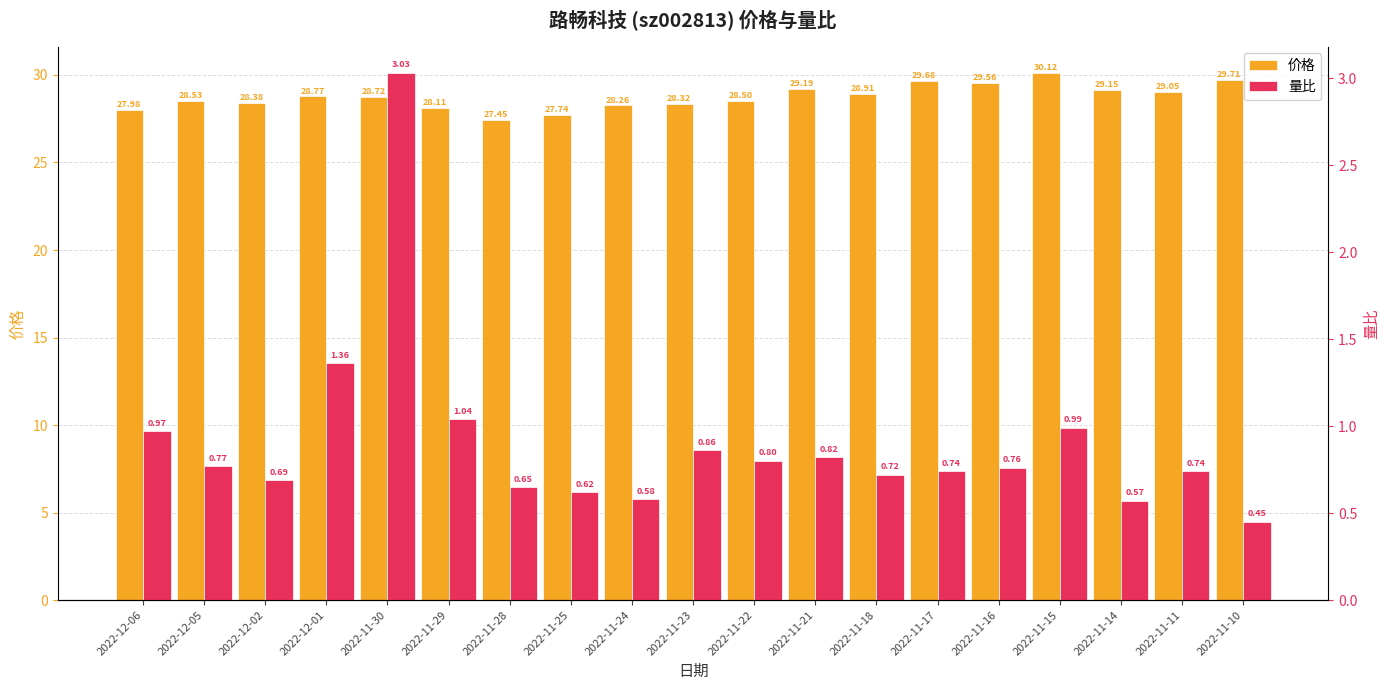

What is the average value of the 量比 series?

0.9